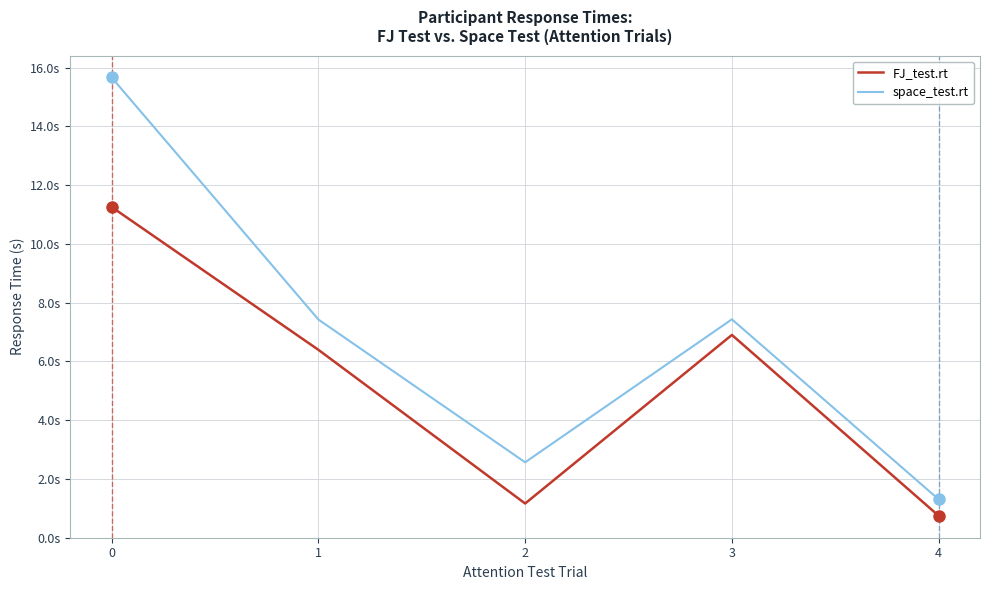

What is the value of the space_test.rt point at the 3rd from the left?

2.6